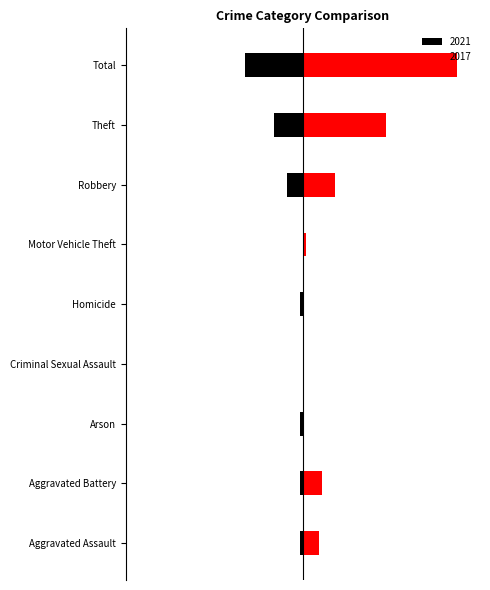

What is the difference between the 2021 values at Criminal Sexual Assault and Homicide?

1